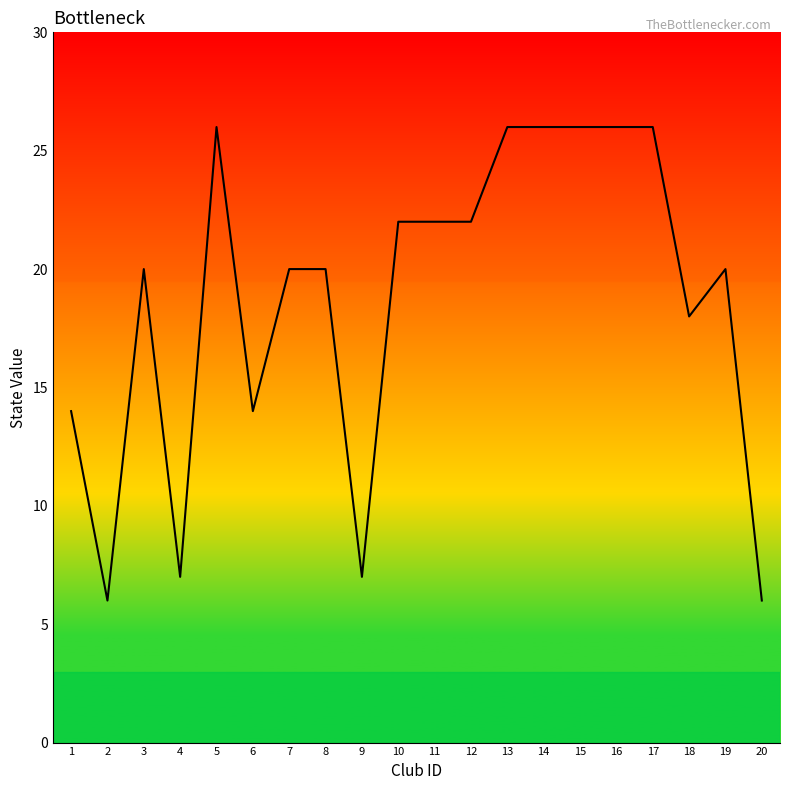

Does the chart display data point markers on the line(s)?

No